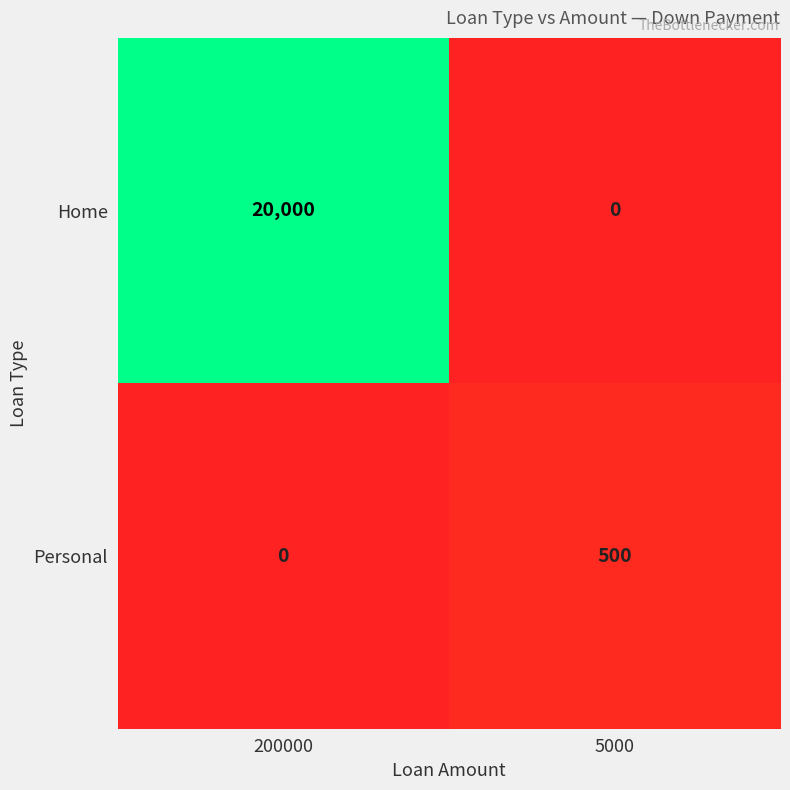

What is the total value across all series at 5000?

500